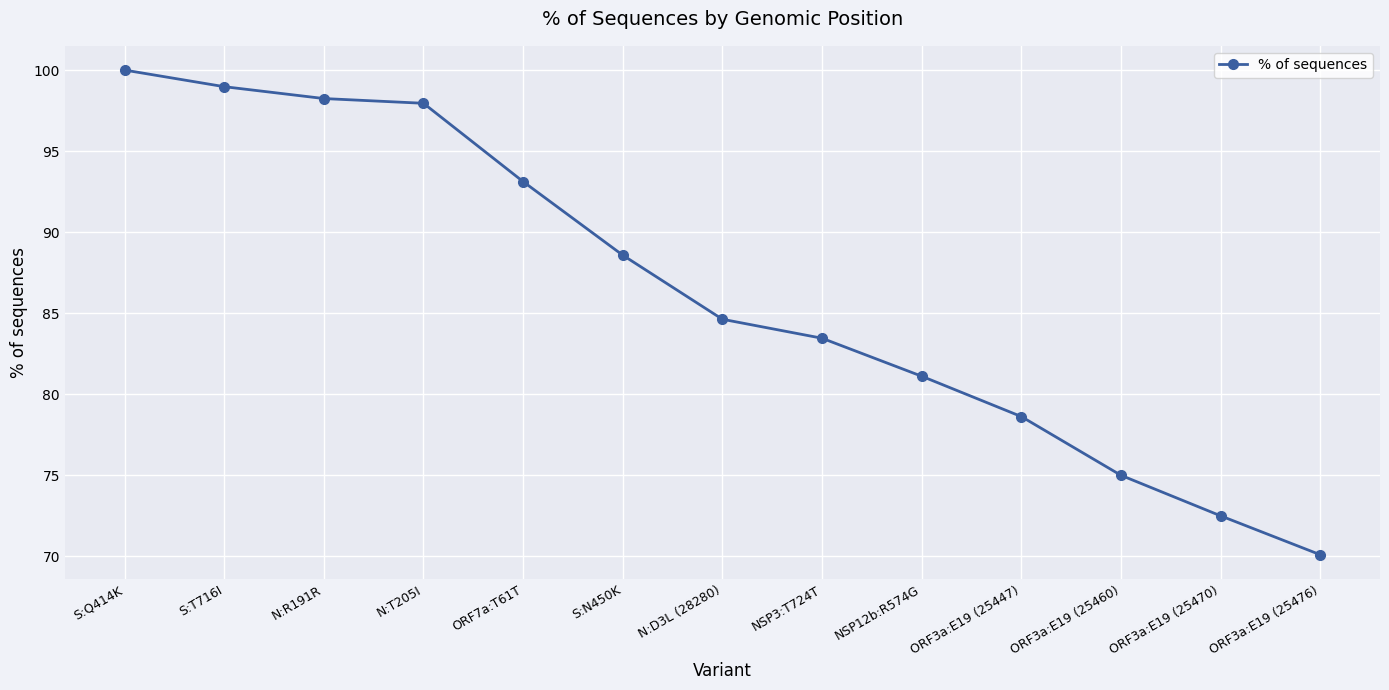

What position from the right is ORF3a:E19 (25470)?

2